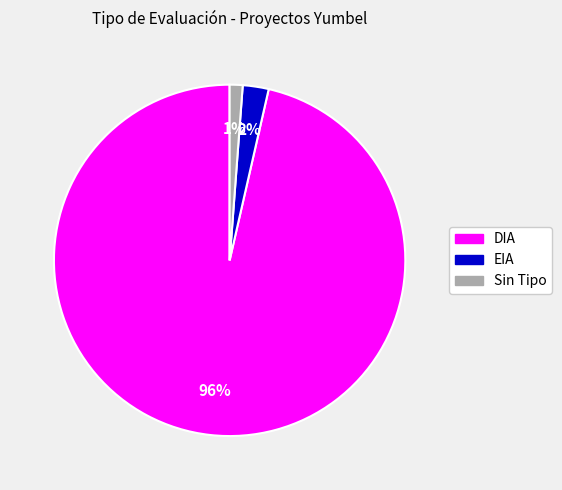

Combined, do EIA and DIA account for over 50%?

Yes